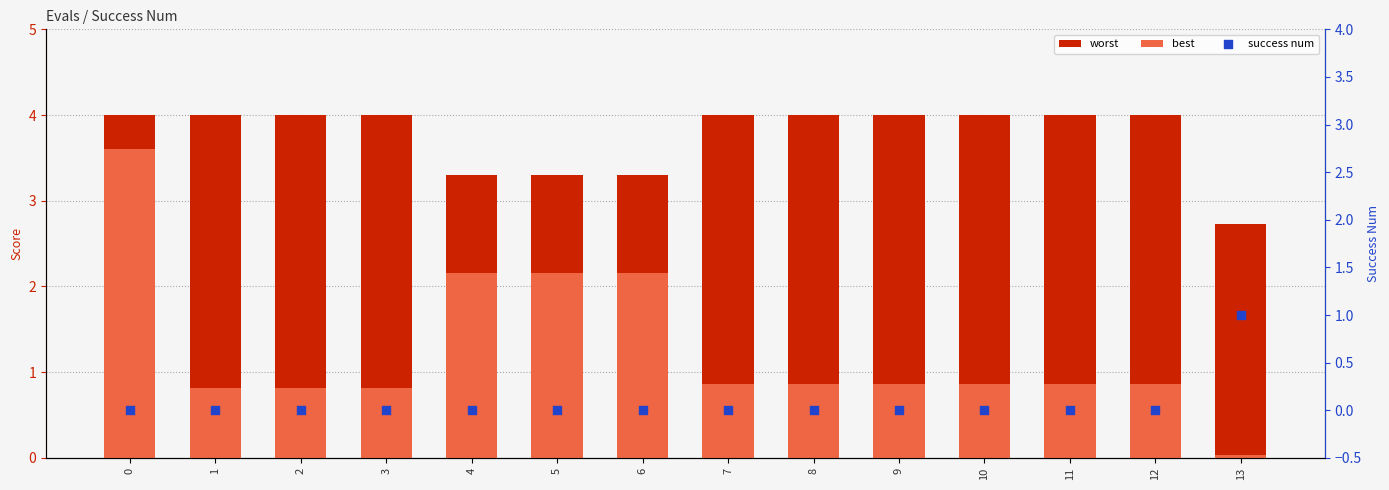

At how many categories does at least one series exceed 2?

14